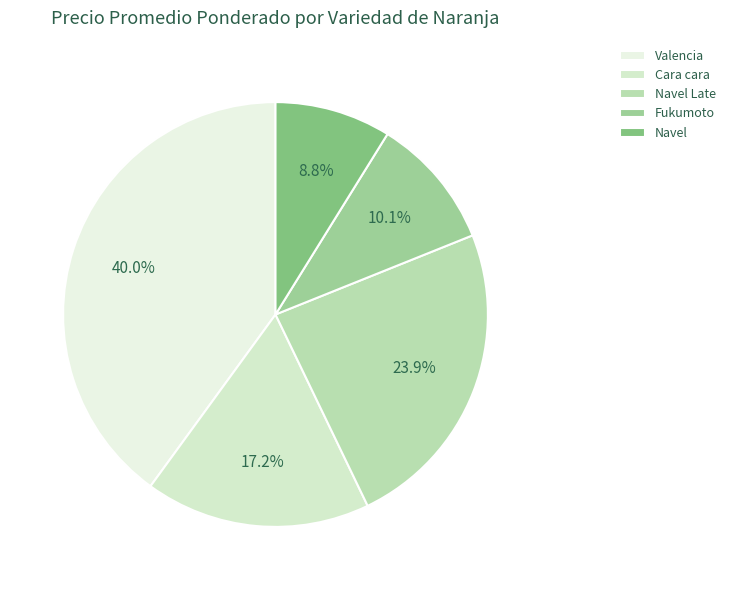

Which slice is the smallest?

Navel